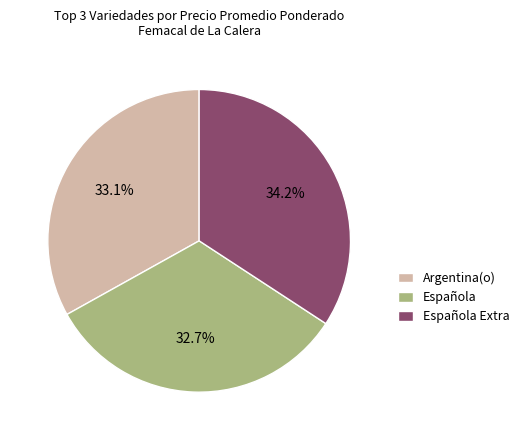

Combined, what portion of the pie is Española and Argentina(o)?

65.8%